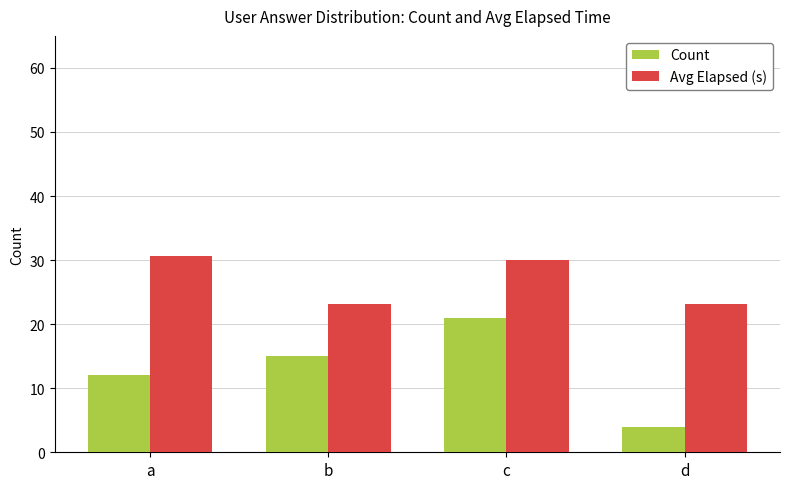

What is the difference between the Avg Elapsed (s) values at c and a?

0.6